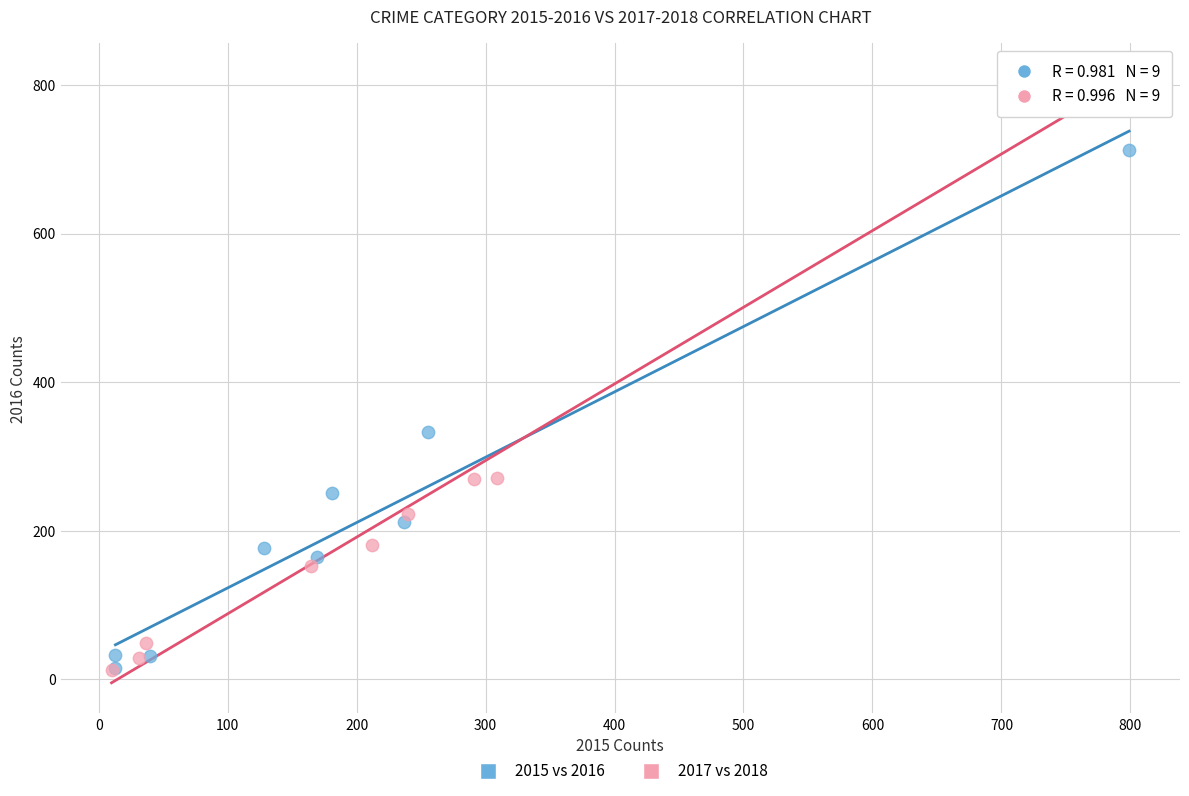

Which series has the widest spread of Y values?

2017 vs 2018